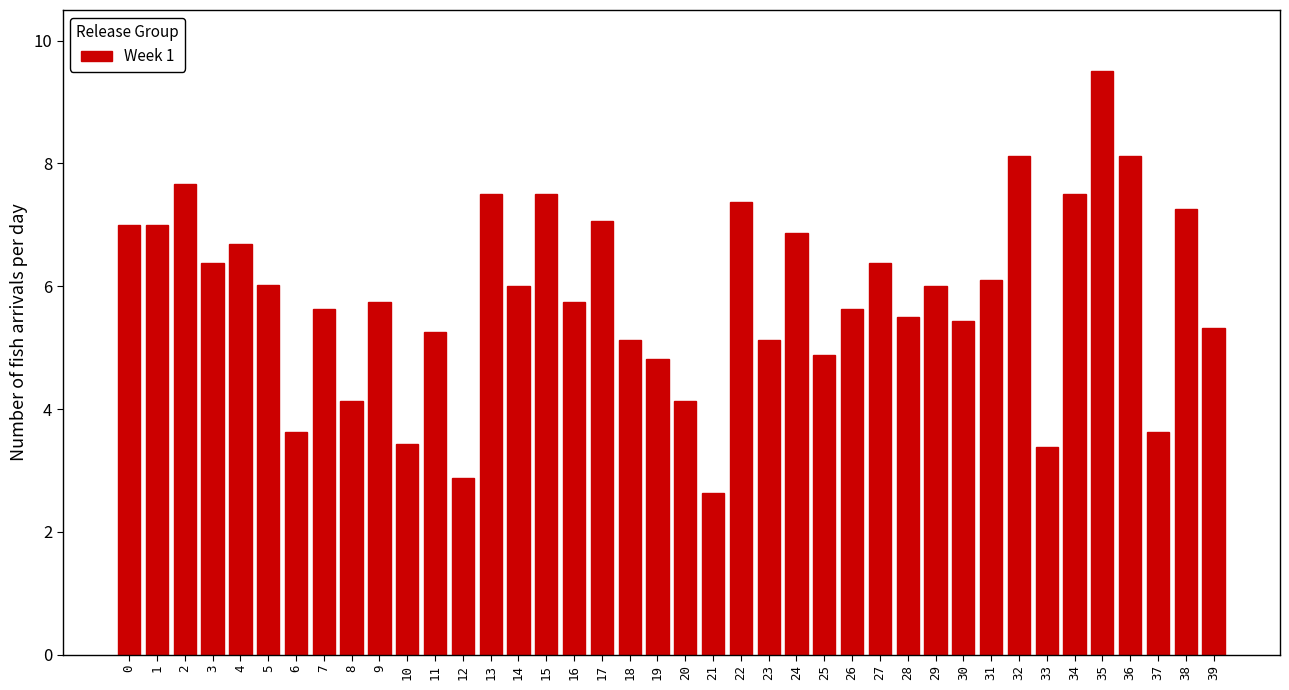

What is the difference between the second highest and minimum values?

5.5